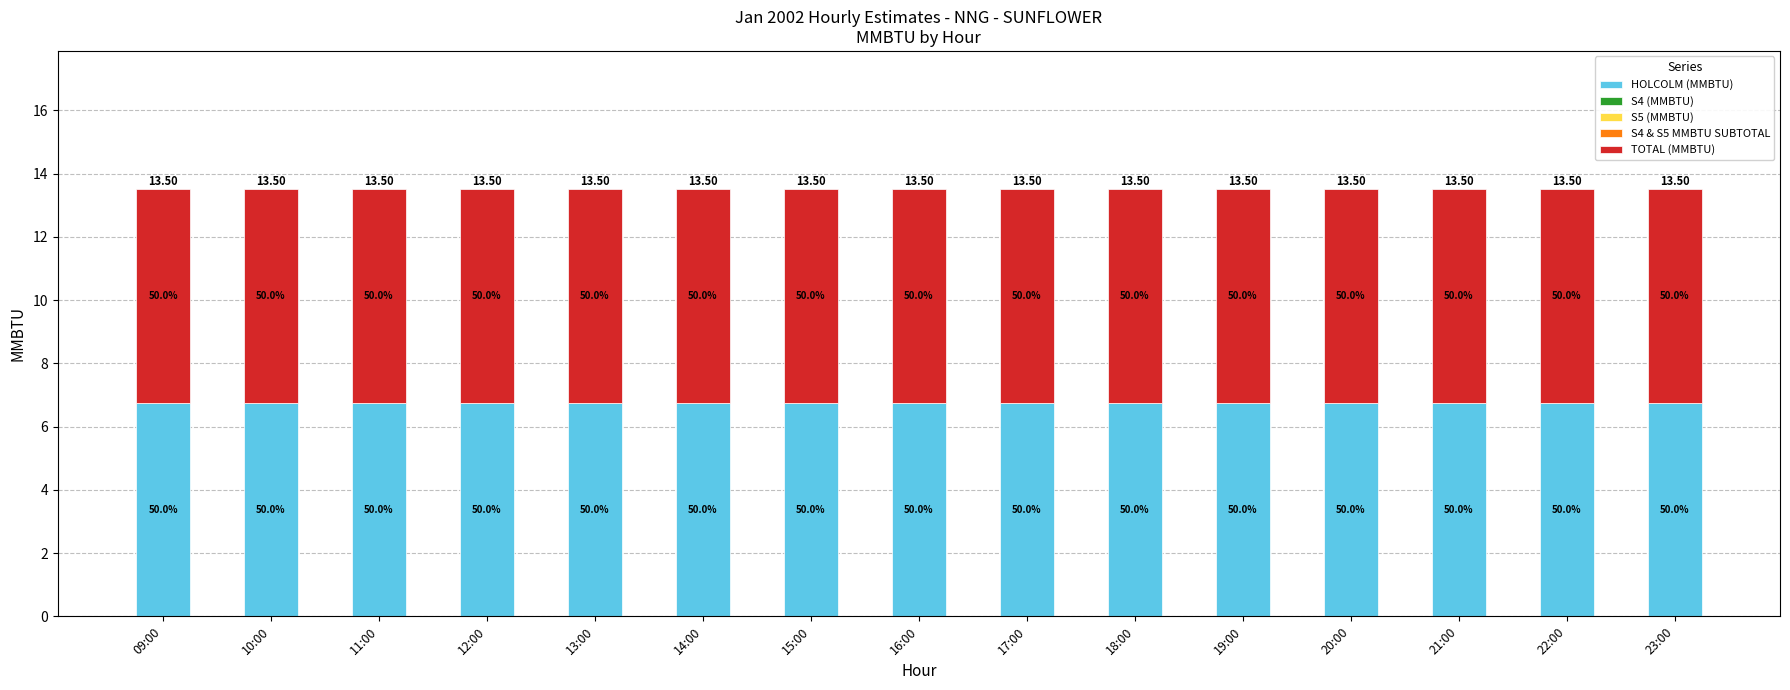

Rank the categories by S4 & S5 MMBTU SUBTOTAL value from lowest to highest.

09:00, 10:00, 11:00, 12:00, 13:00, 14:00, 15:00, 16:00, 17:00, 18:00, 19:00, 20:00, 21:00, 22:00, 23:00